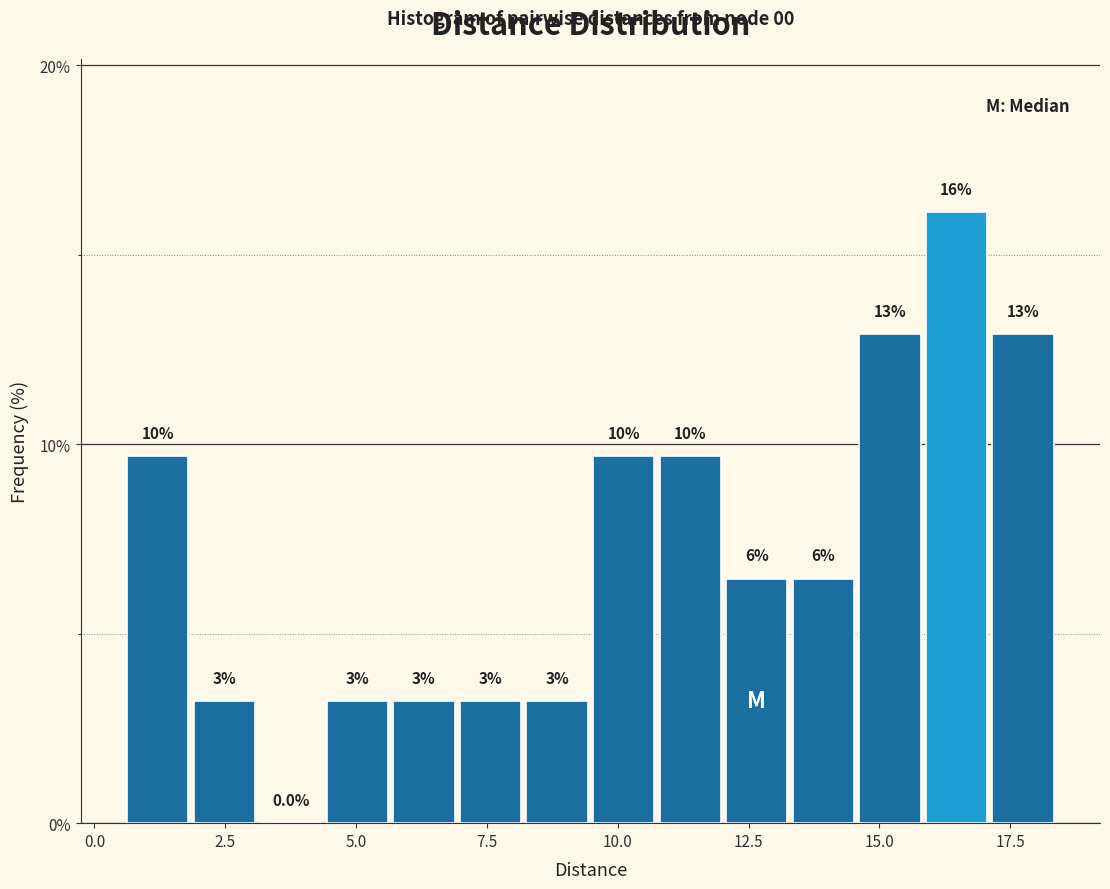

Around what value on the x-axis is the tallest bar? Give the approximate position of its centre, as read against the axis.

16.5